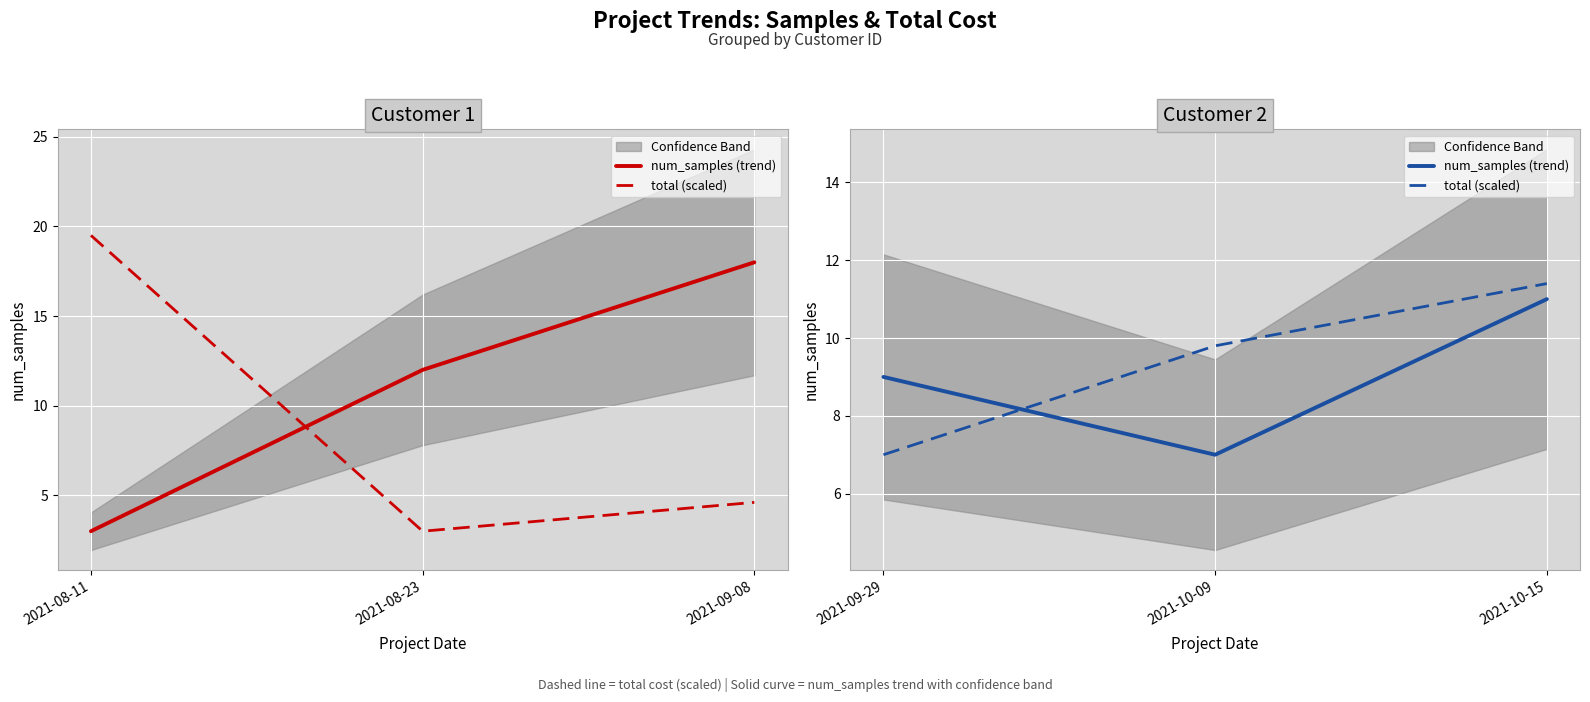

Does the chart display data point markers on the line(s)?

No